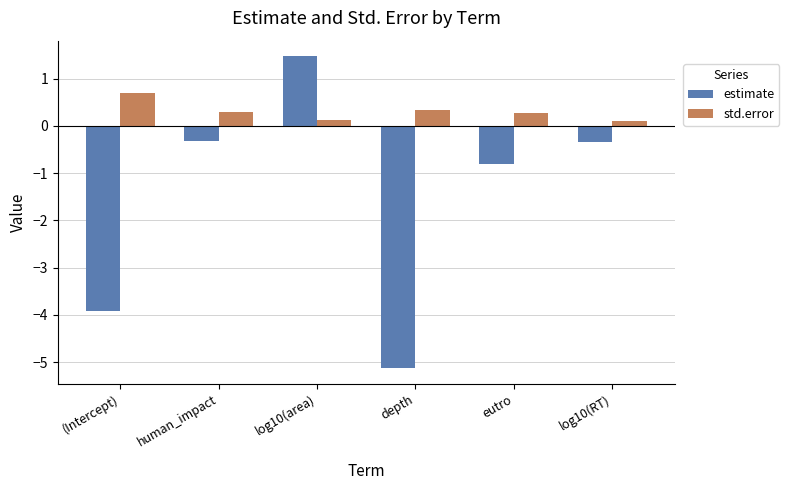

What is the sum of the estimate values at depth and eutro?

-5.9